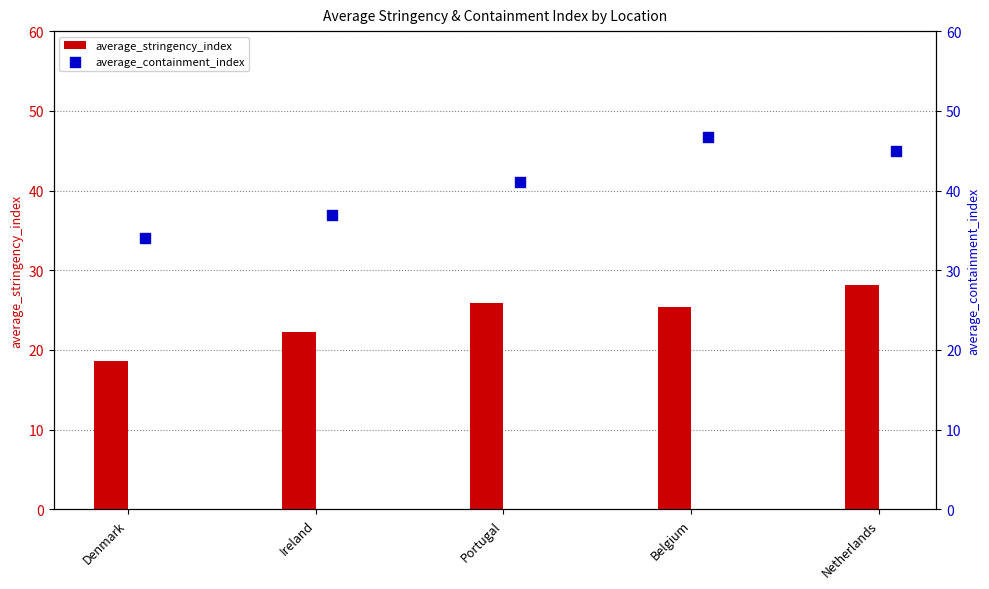

Which series reaches the minimum Y coordinate?

average_stringency_index